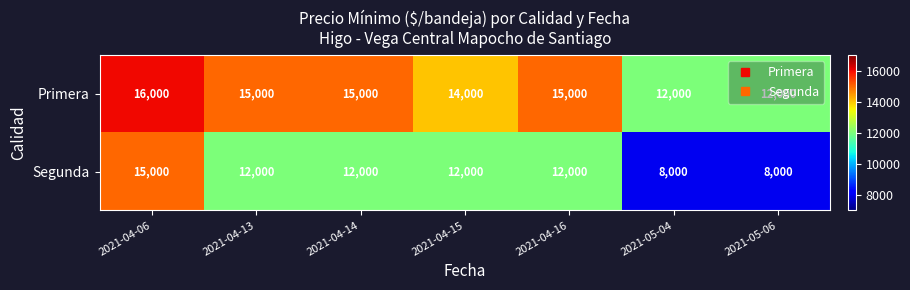

What is the approximate value of Primera at 2021-04-16?

15000